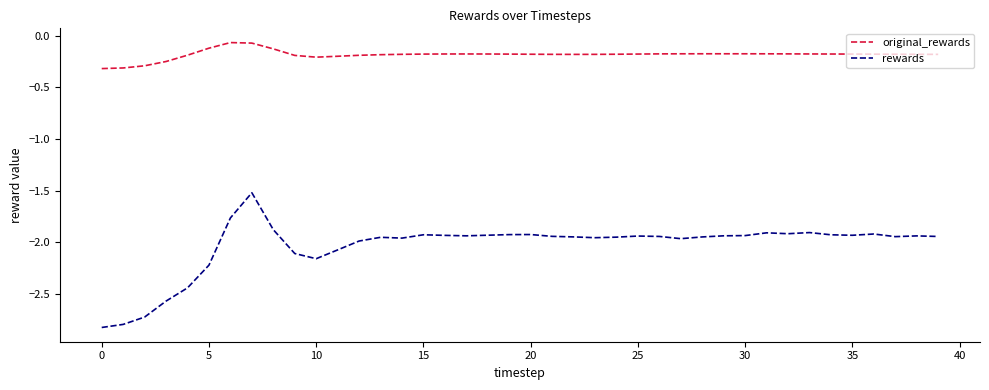

What is the lowest value of the original_rewards series?

-0.3